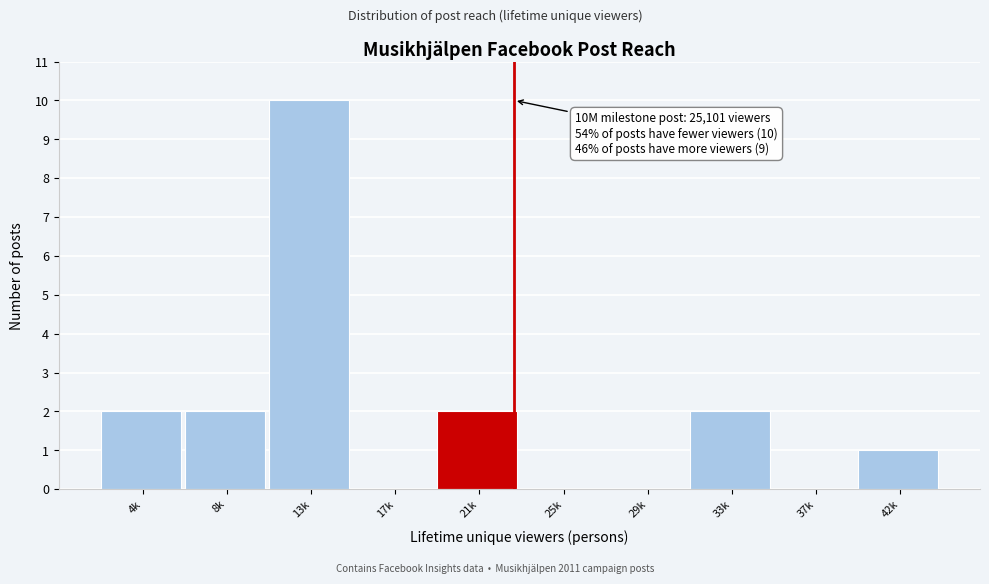

Reading left to right, transcribe all the data shown in this chart.

4k=2	8k=2	13k=10	17k=0	21k=2	25k=0	29k=0	33k=2	37k=0	42k=1